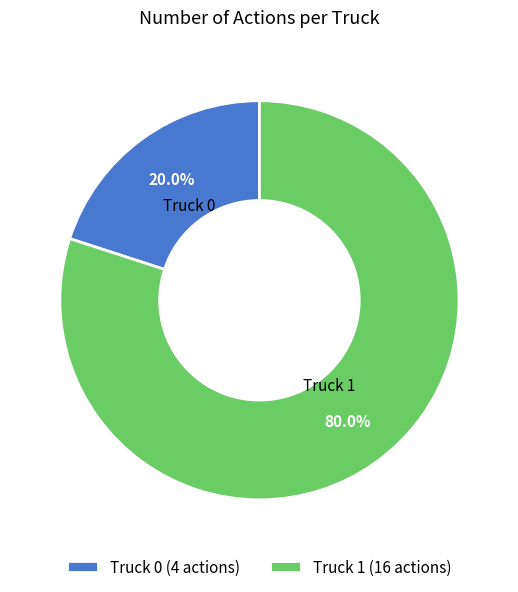

Which has a higher value, Truck 1 or Truck 0?

Truck 1